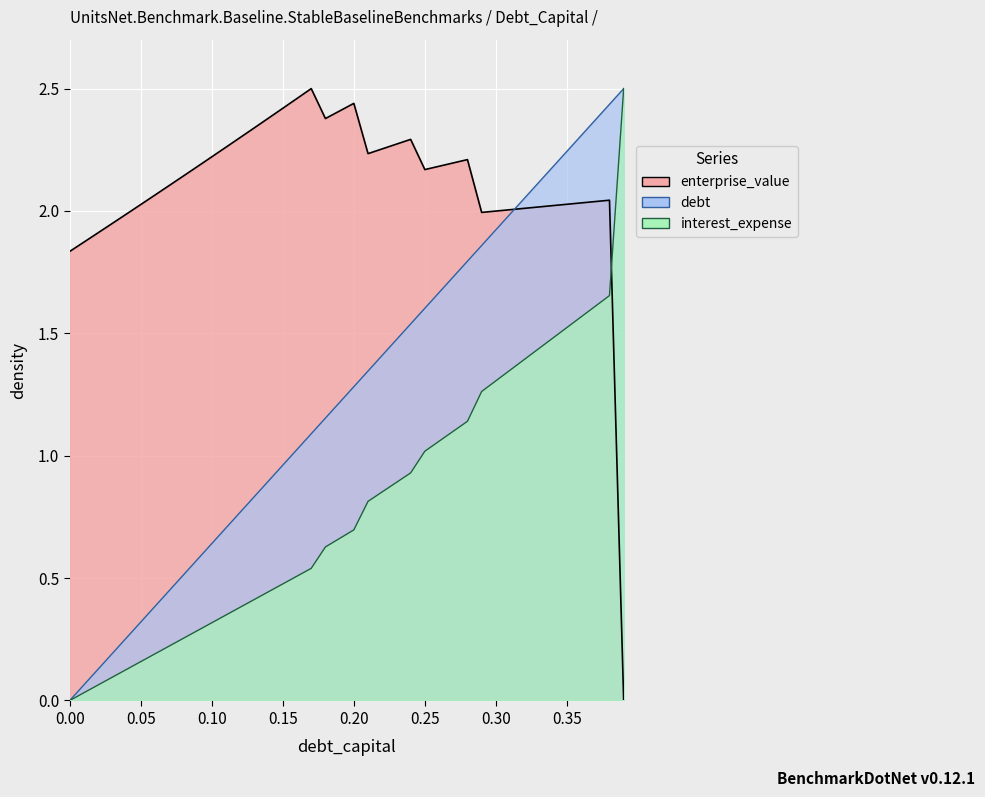

Which category has the highest value in the enterprise_value series?

0.17